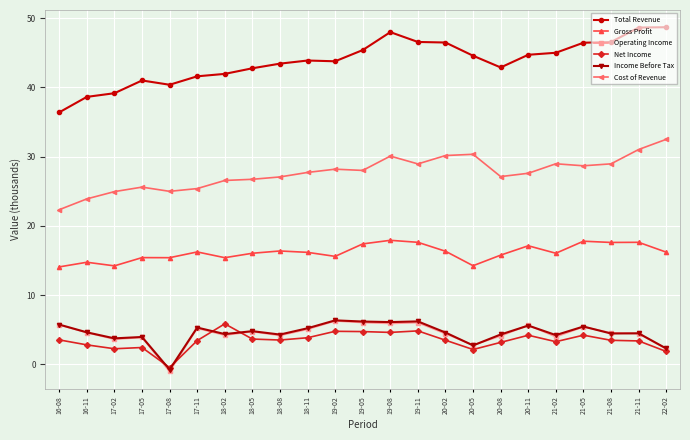

Which series has the largest total across all categories?

Total Revenue